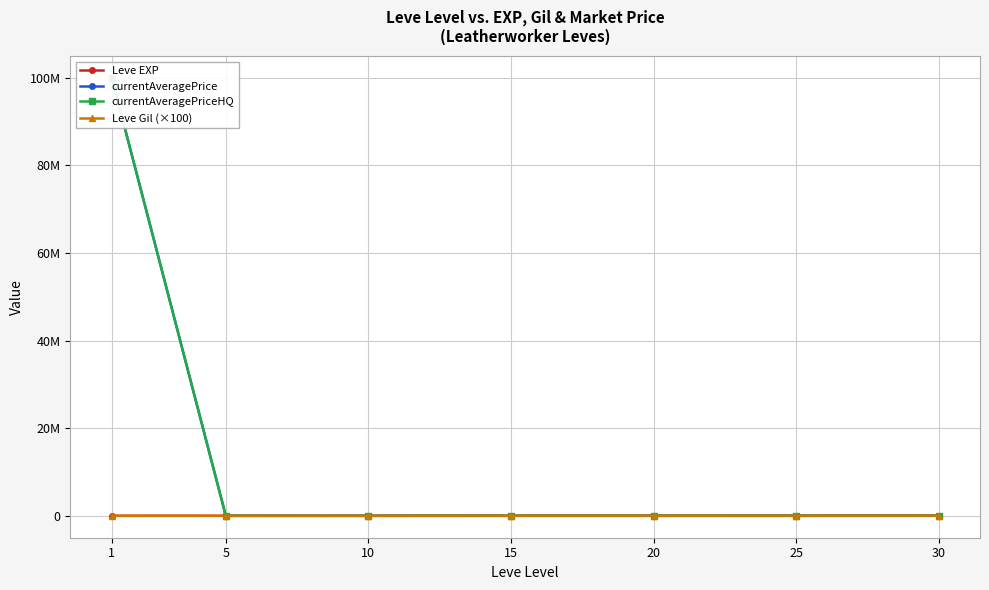

Is the value of currentAveragePrice at 30 greater than the value of Leve EXP at 10?

No